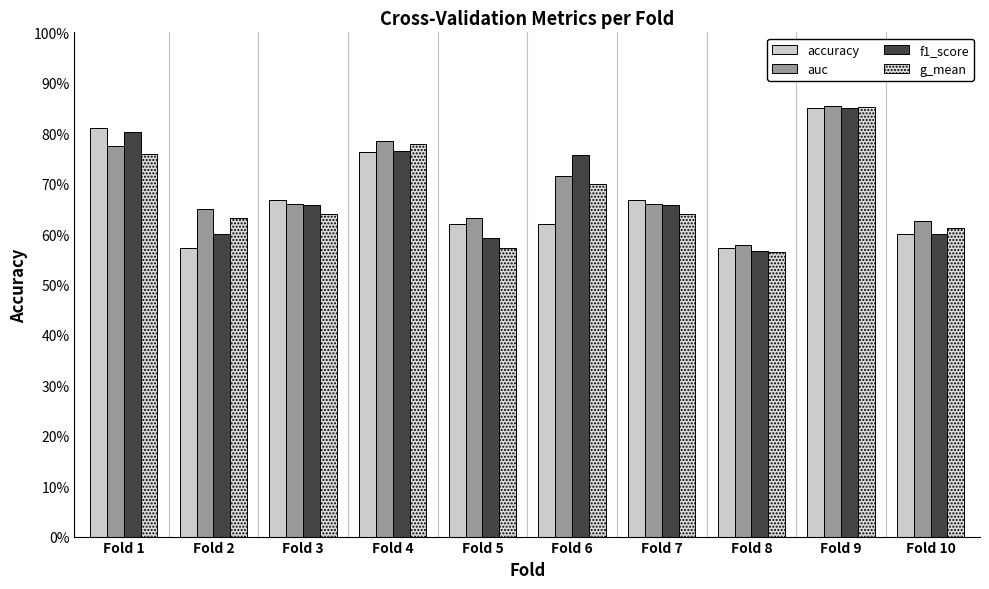

How many values in the accuracy series exceed 66?

5